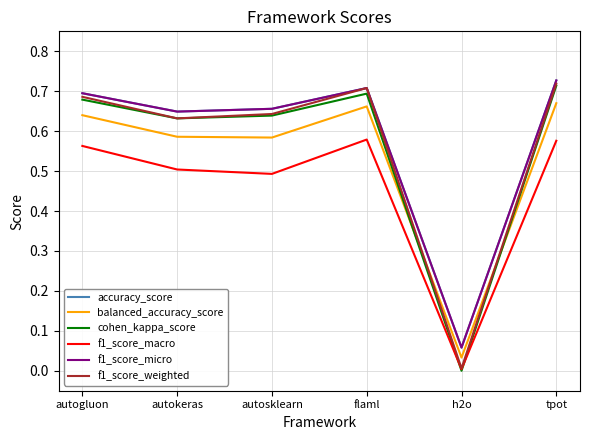

At which category does f1_score_macro reach its first local valley?

autosklearn